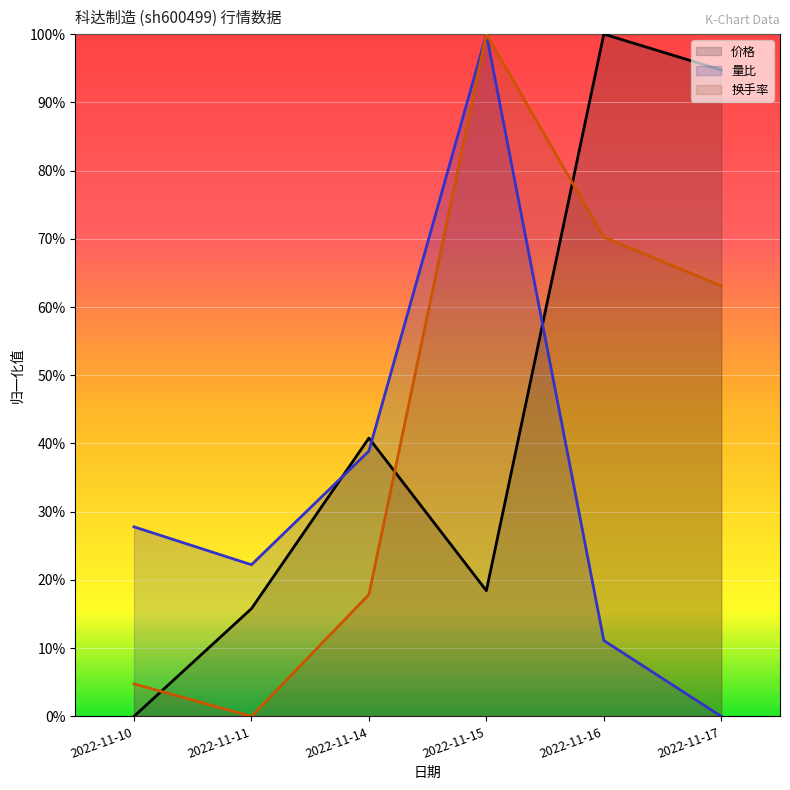

Rank the series by their average value, from lowest to highest.

量比, 换手率, 价格